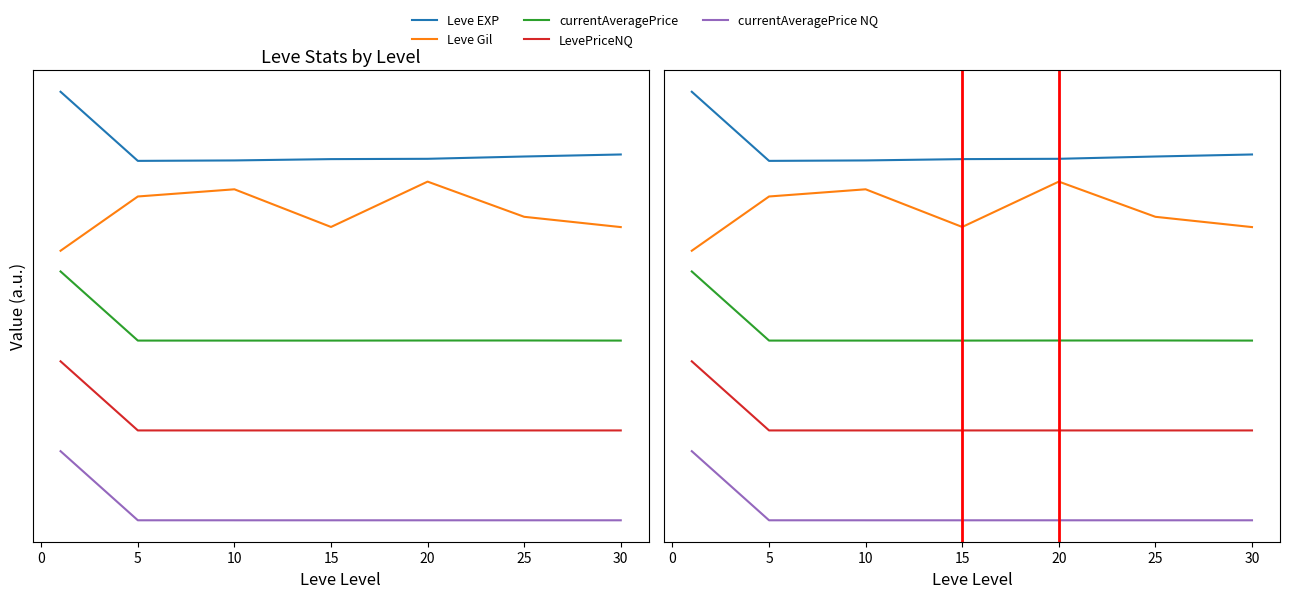

True or false: currentAveragePrice has more than 0 interior local peaks.

True